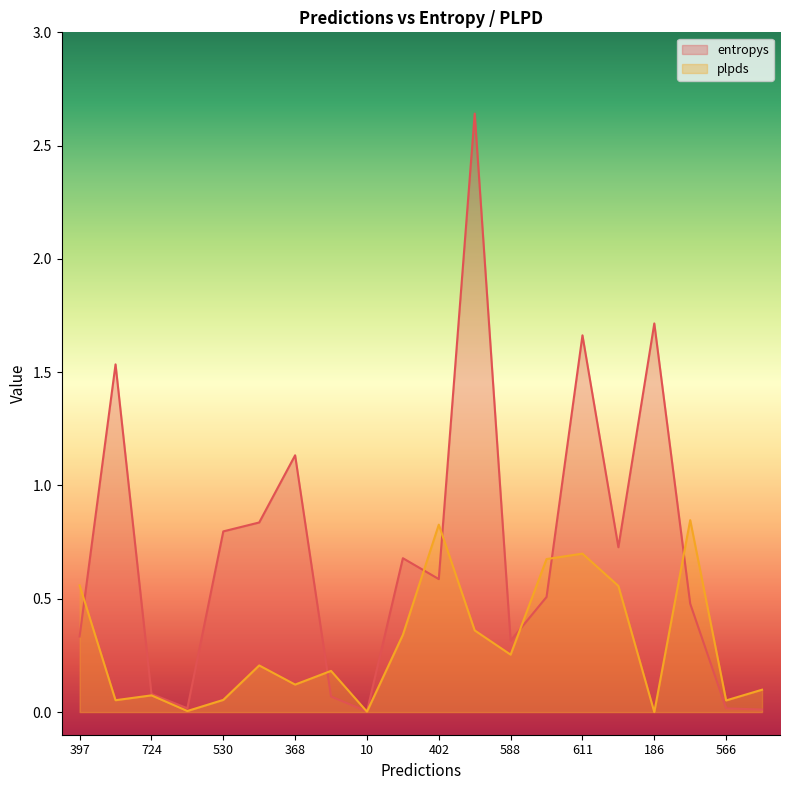

What is the difference between the second highest and minimum values in the plpds series?

0.8